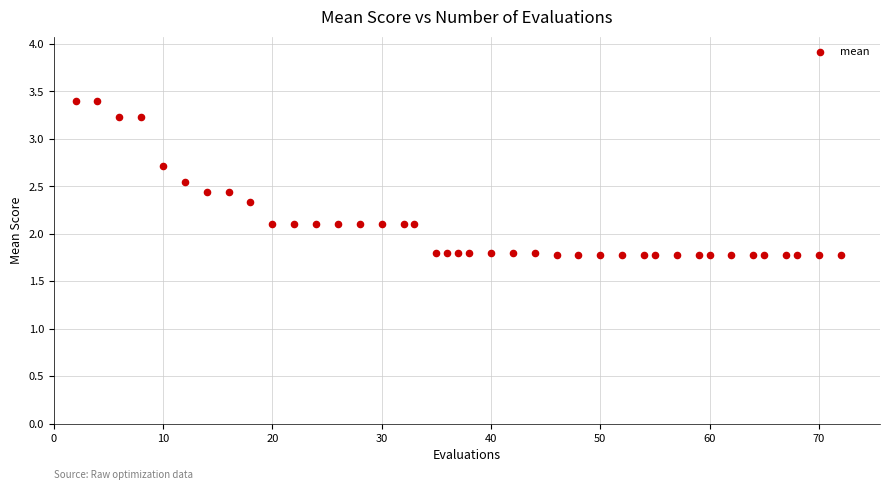

What is the range of Y values (max minus min)?

1.6